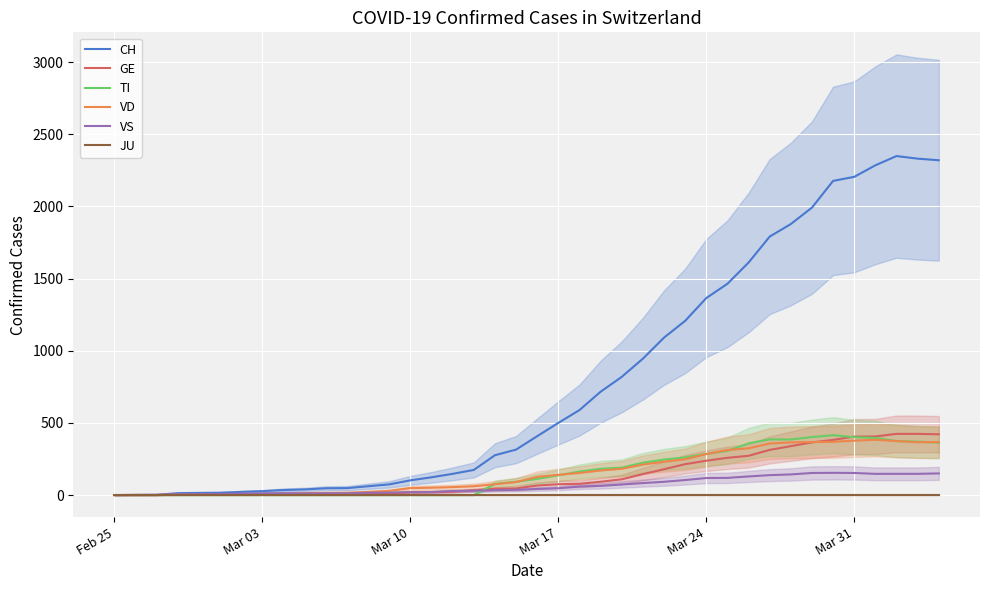

How many intersections are there between GE and TI?

2